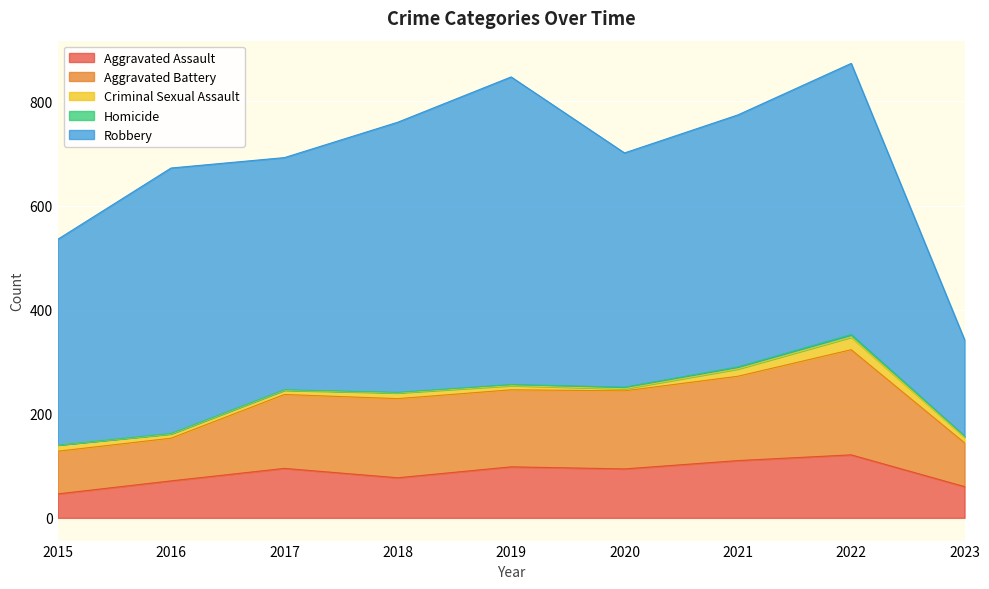

List the labels in order of Aggravated Assault value, largest first.

2022, 2021, 2019, 2017, 2020, 2018, 2016, 2023, 2015